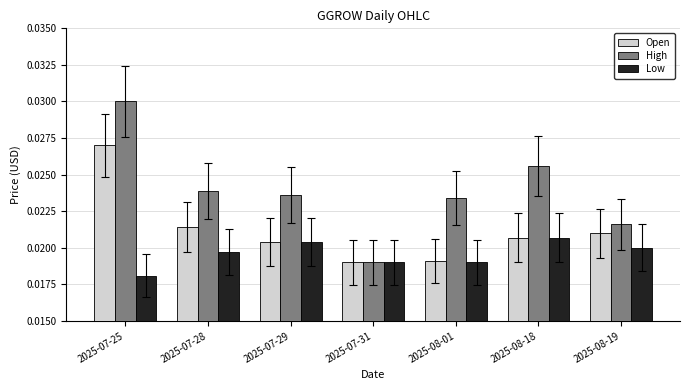

At which category is the sum across all series the highest?

2025-07-25